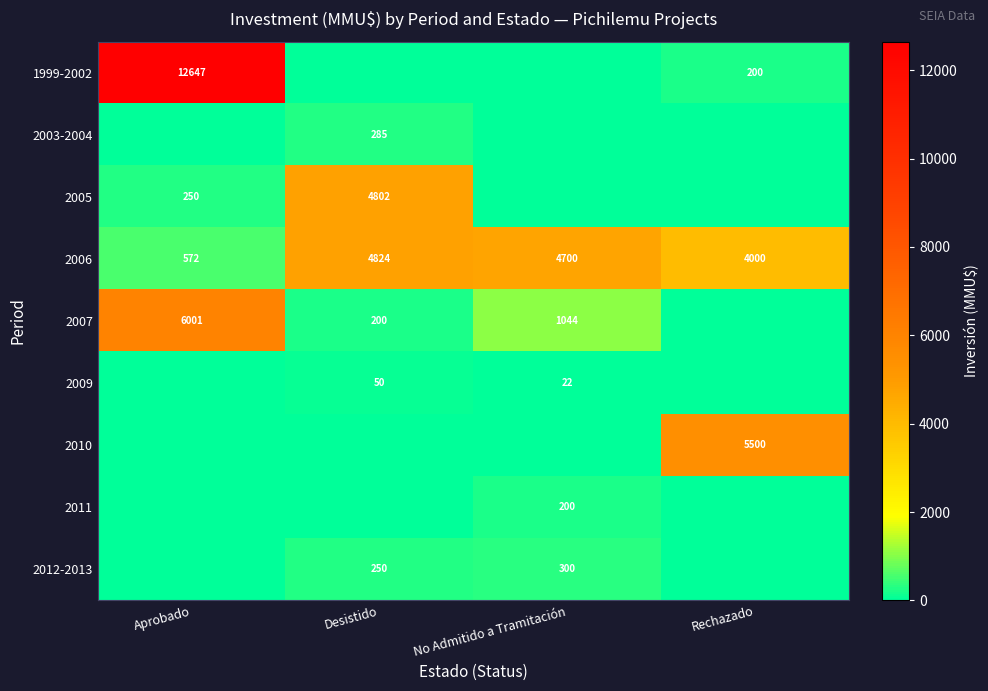

Between No Admitido a Tramitación and Desistido, which is larger?

No Admitido a Tramitación